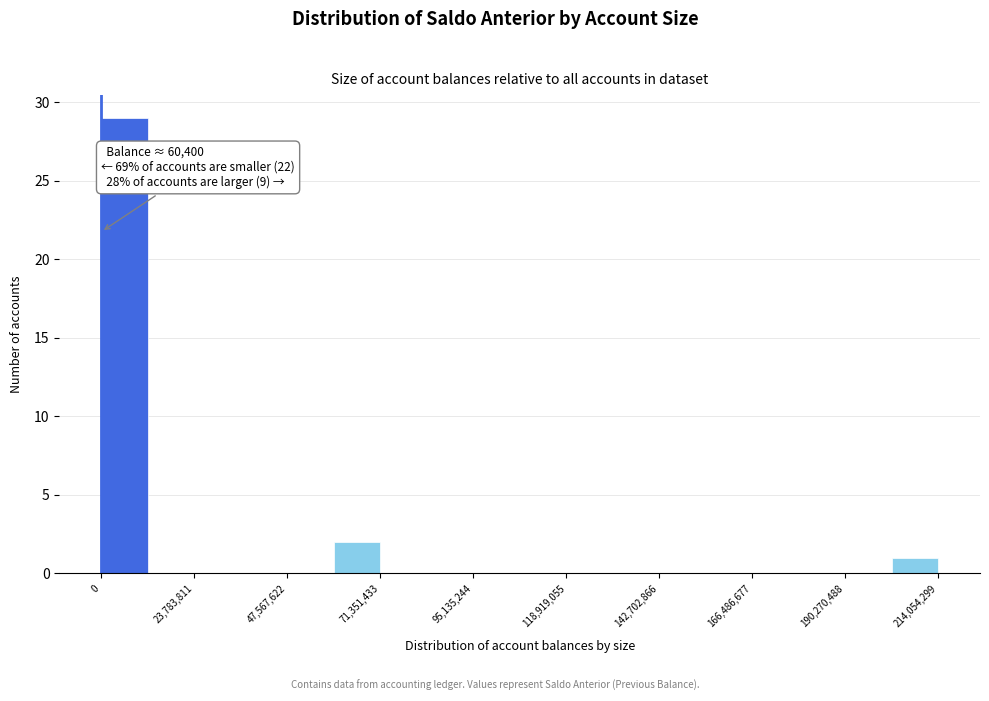

Read against the x-axis, roughly where is the centre of the tallest bar?

5000000